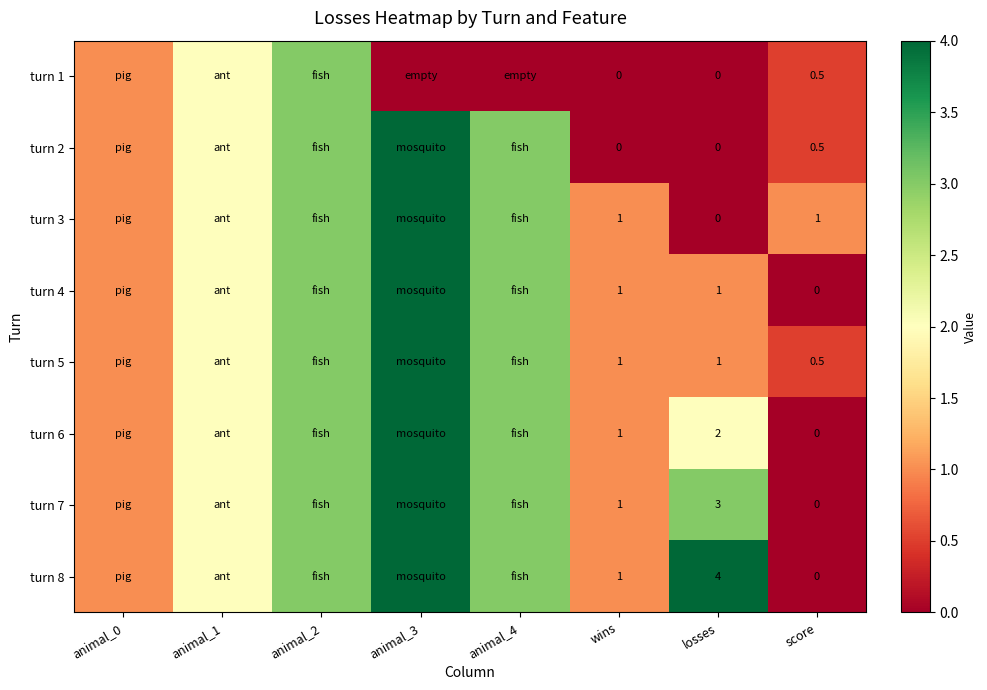

What is the total value across all series at score?

2.5